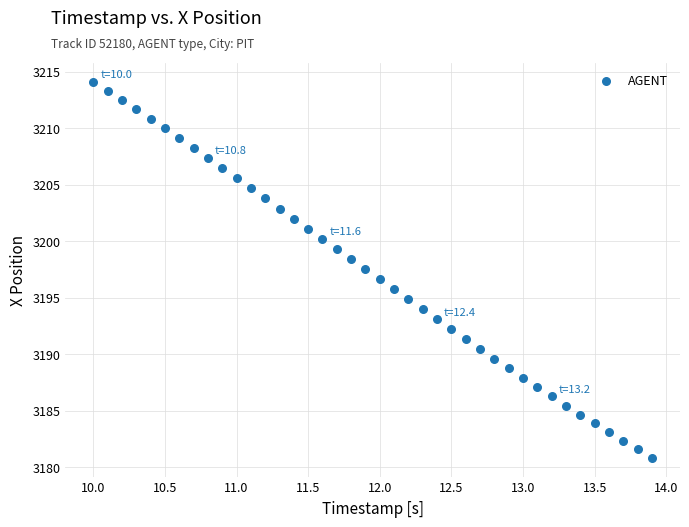

What is the range of X values (max minus min)?

3.9